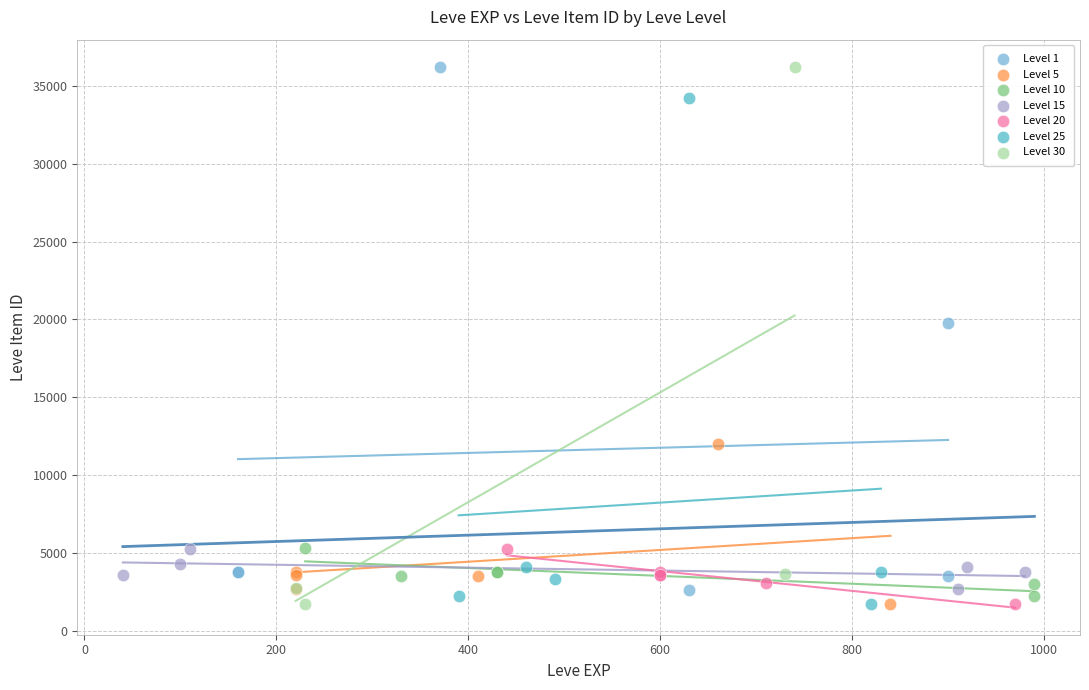

What are all the series names shown in the legend?

Level 1, Level 5, Level 10, Level 15, Level 20, Level 25, Level 30